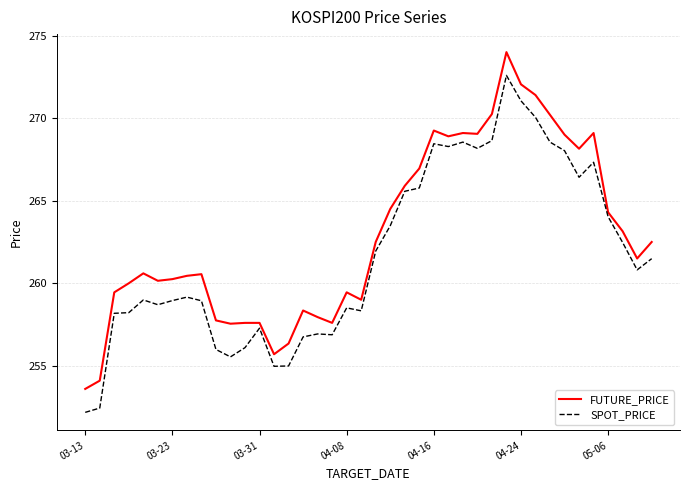

What is the difference between the maximum and minimum values in the SPOT_PRICE series?

20.4